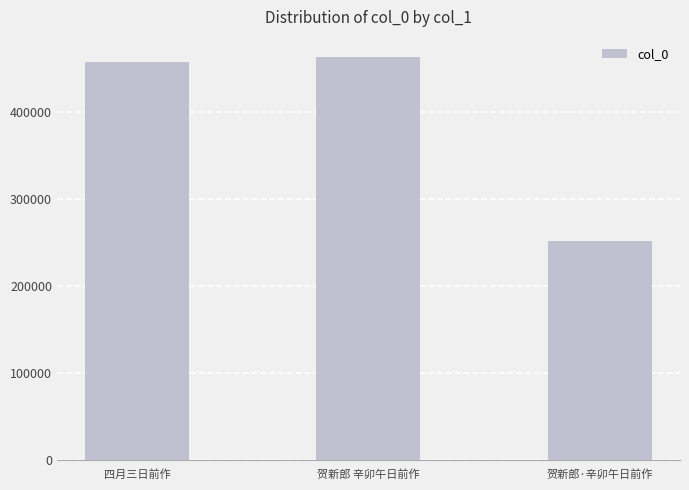

Reading left to right, extract all data points from this chart.

458618	463870	251938